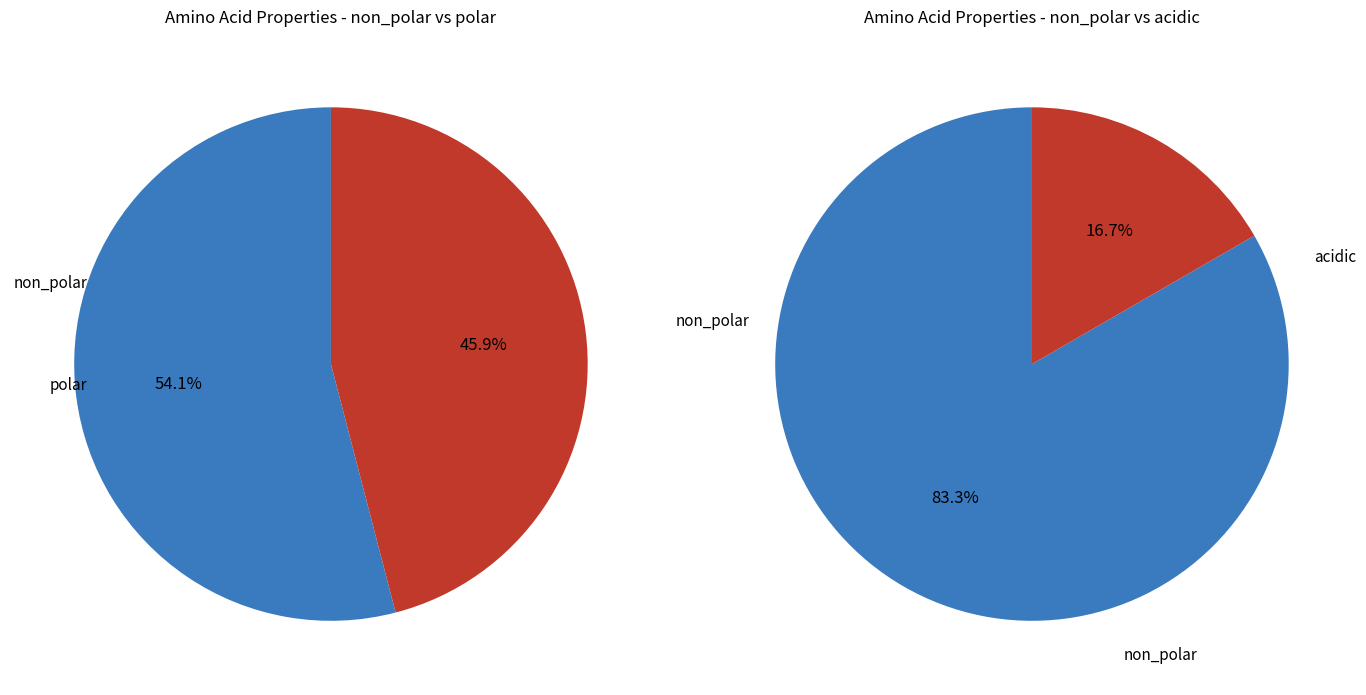

To the nearest percent, what is the difference between the largest and smallest slice percentages?

8%